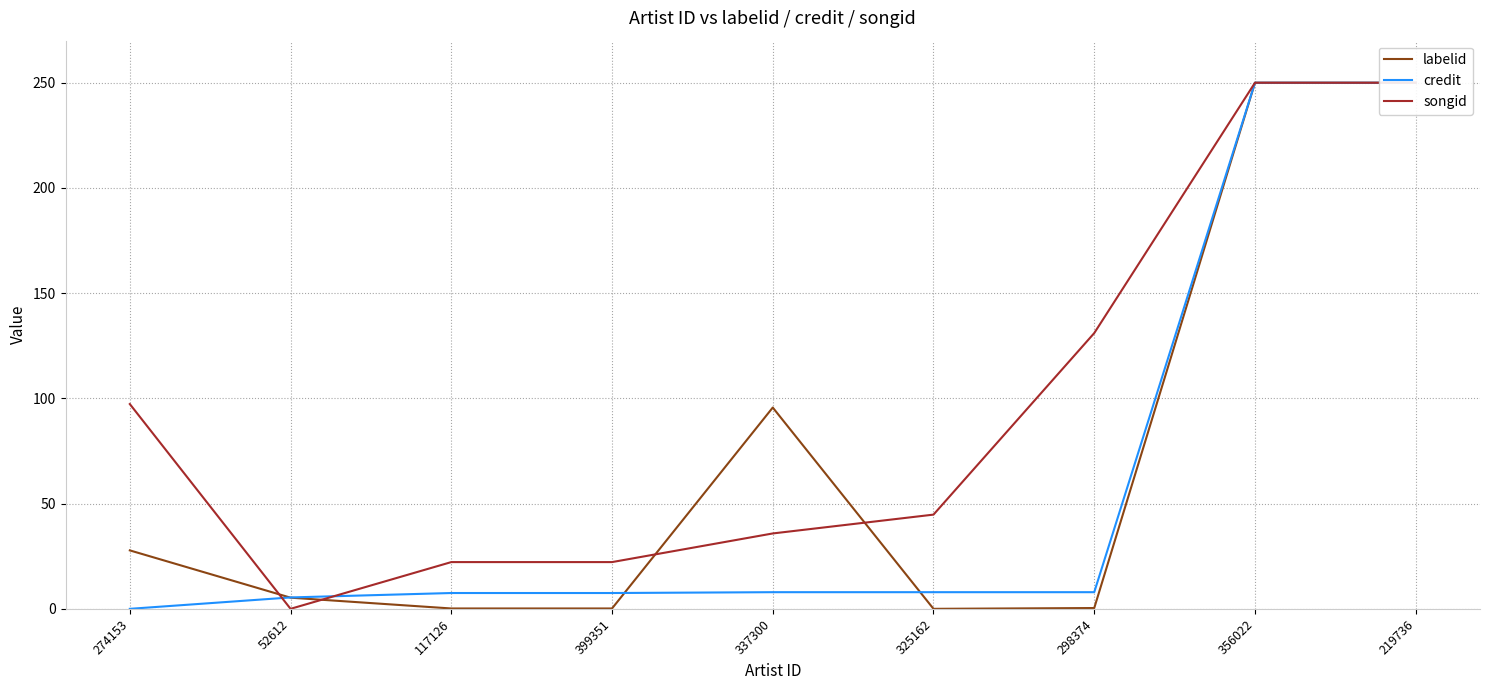

Where does the credit series first go above 7?

117126